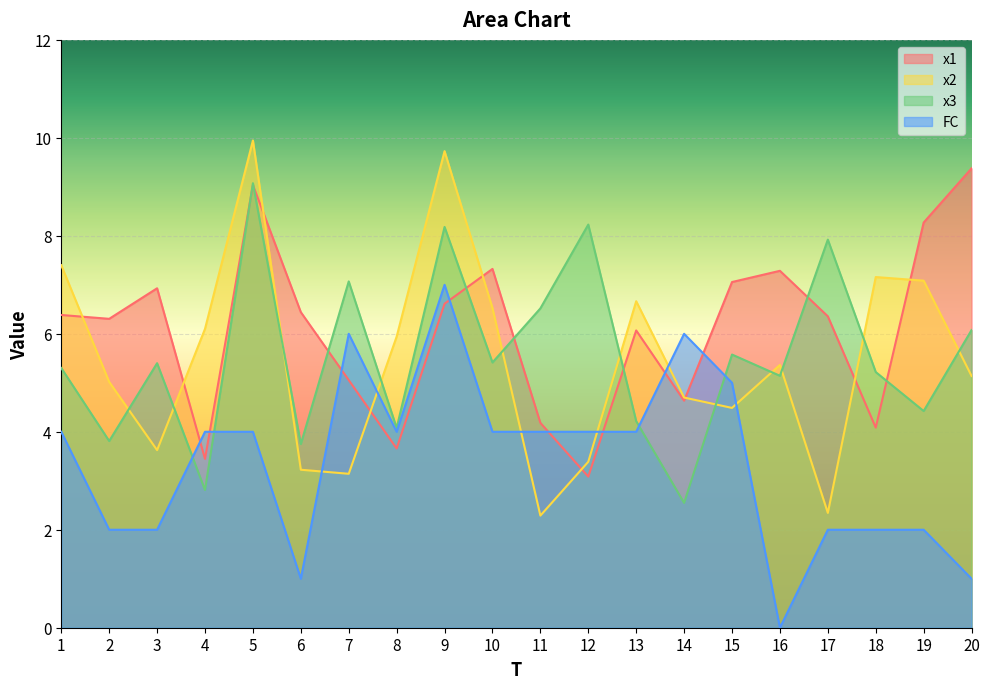

At which category is the sum across all series the highest?

5